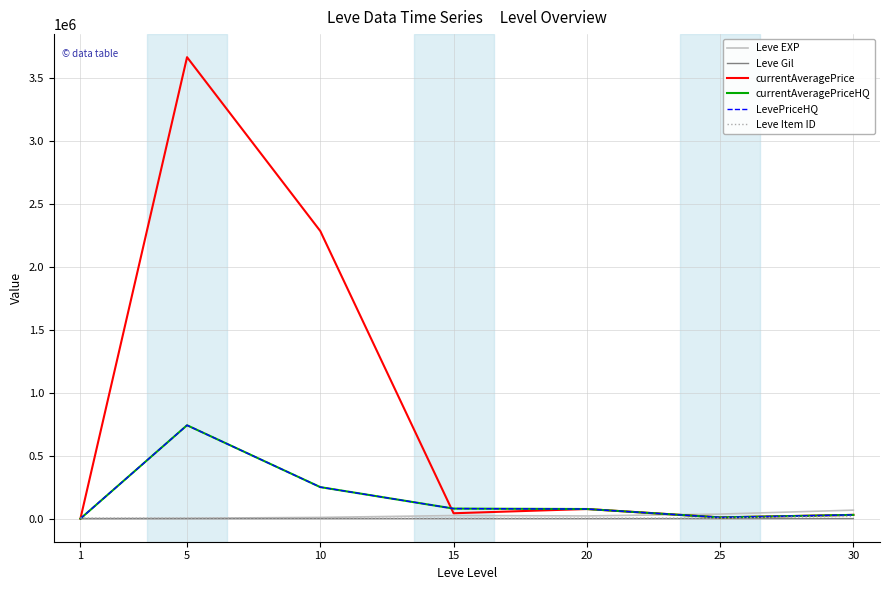

Does the chart have visible grid lines?

Yes